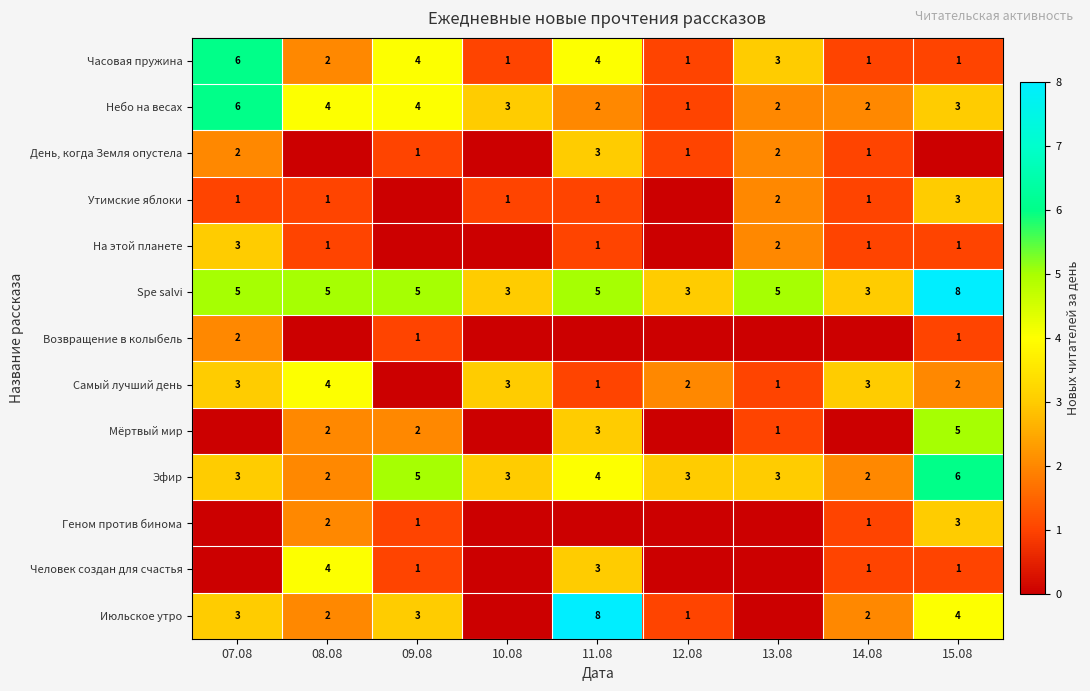

What is the difference between the second highest and minimum values in the Небо на весах series?

3